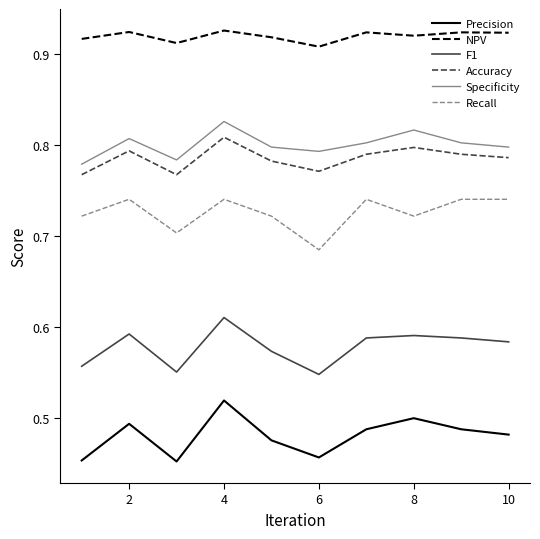

What is the difference between the maximum and minimum values in the Recall series?

0.1